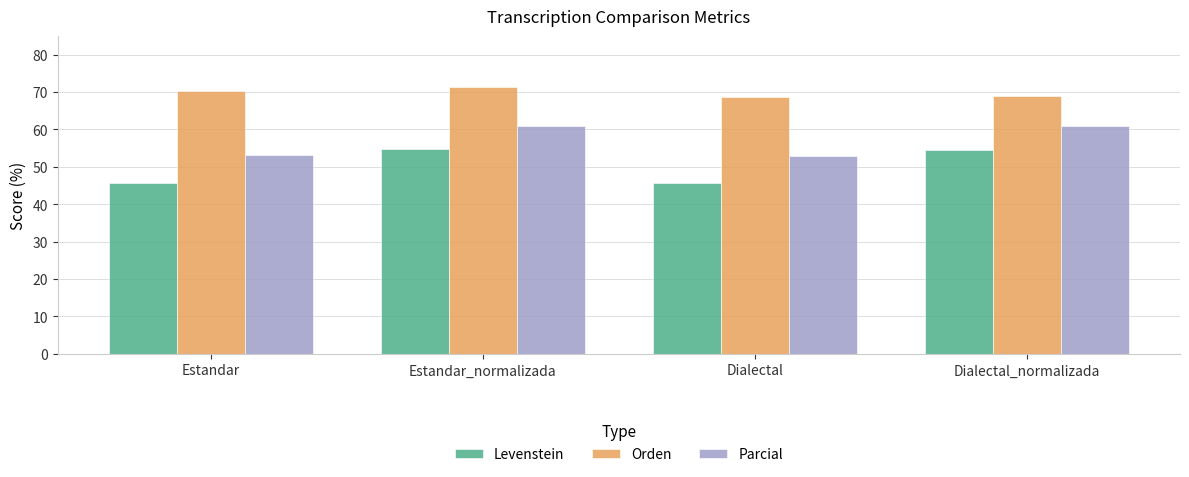

Is the value of Parcial at Dialectal_normalizada greater than the value of Levenstein at Dialectal?

Yes